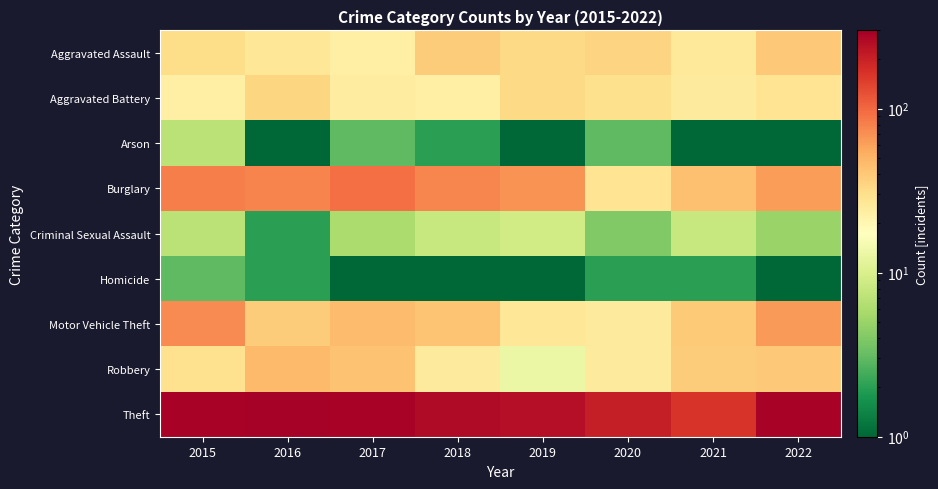

Rank the series by their maximum value, from lowest to highest.

Homicide, Arson, Criminal Sexual Assault, Aggravated Battery, Aggravated Assault, Robbery, Motor Vehicle Theft, Burglary, Theft